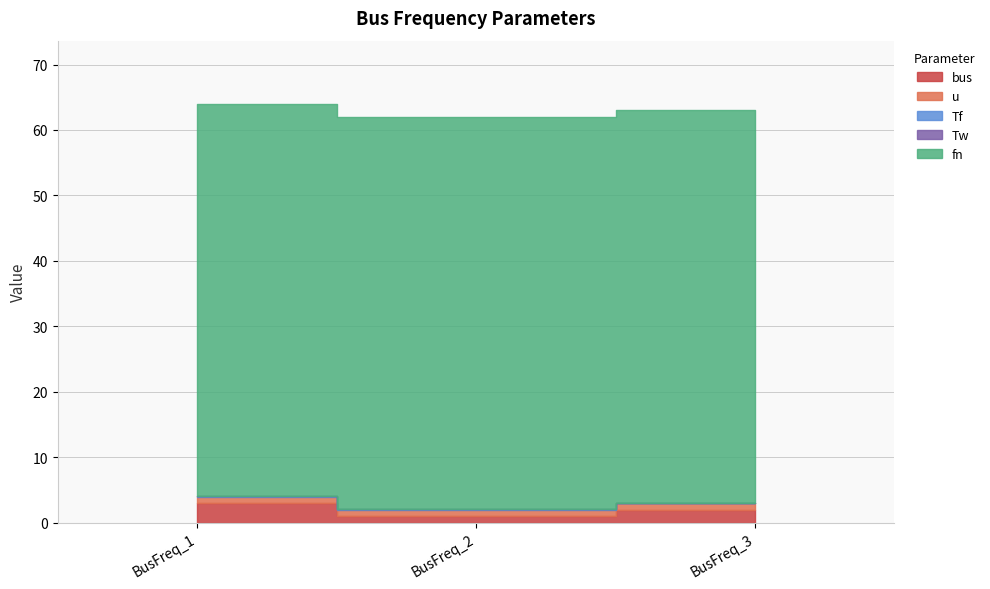

The Tw series shows 0.0 at BusFreq_3. True or false?

True